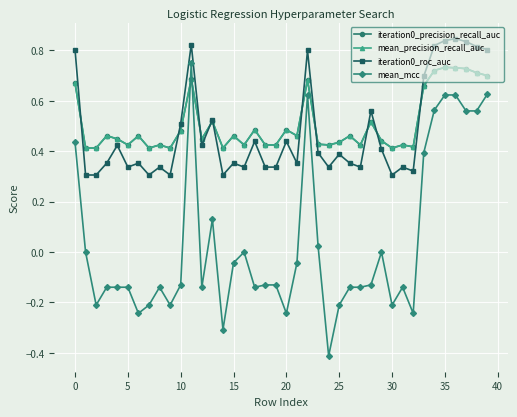

List the series in order of their peak value, highest first.

iteration0_roc_auc, mean_mcc, iteration0_precision_recall_auc, mean_precision_recall_auc